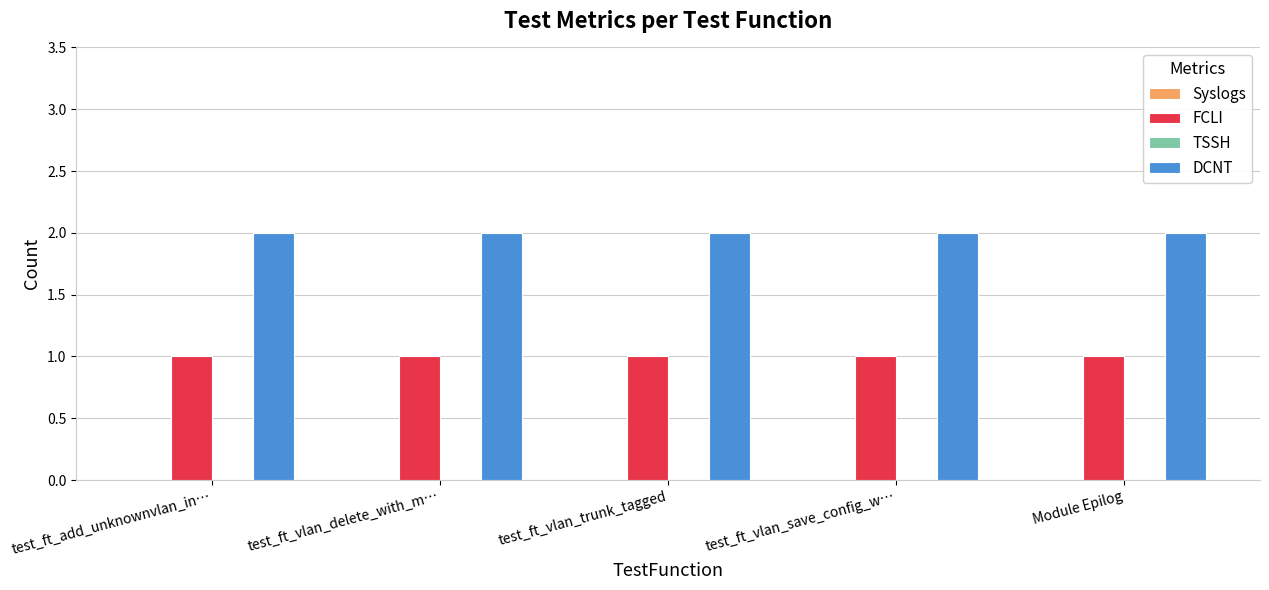

What is the total value across all series at test_ft_add_unknownvlan_in…?

3